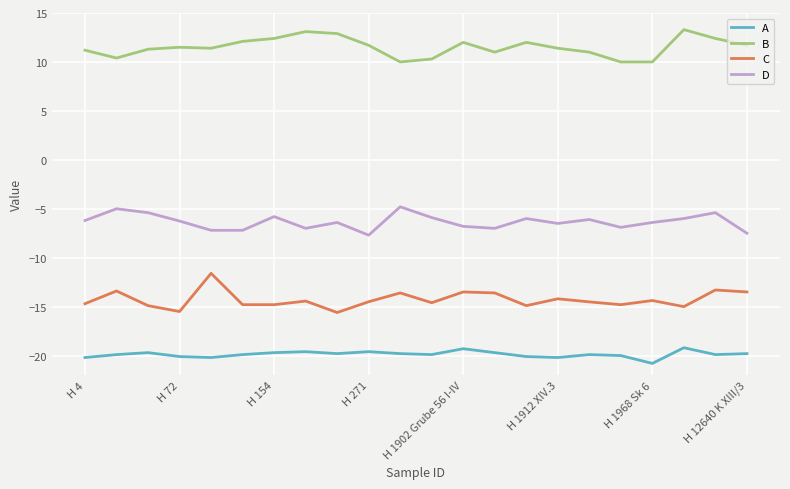

Which series has the largest total across all categories?

B